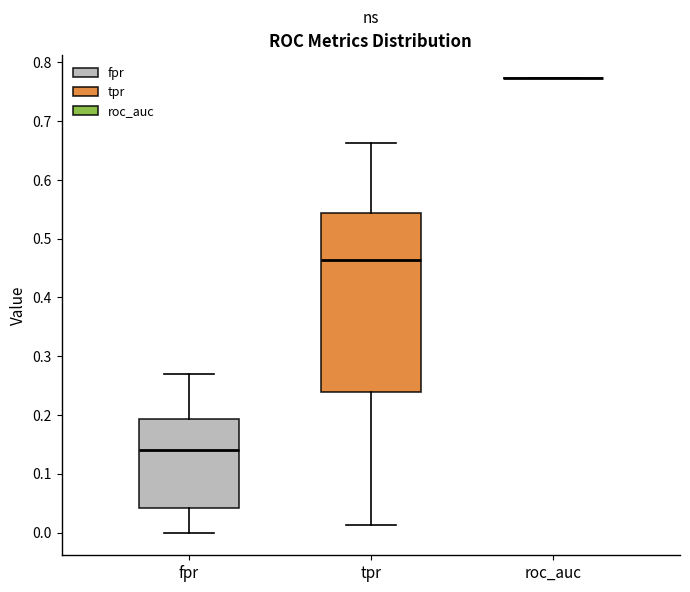

Comparing the boxes themselves (not the whiskers), which one is the tallest?

tpr